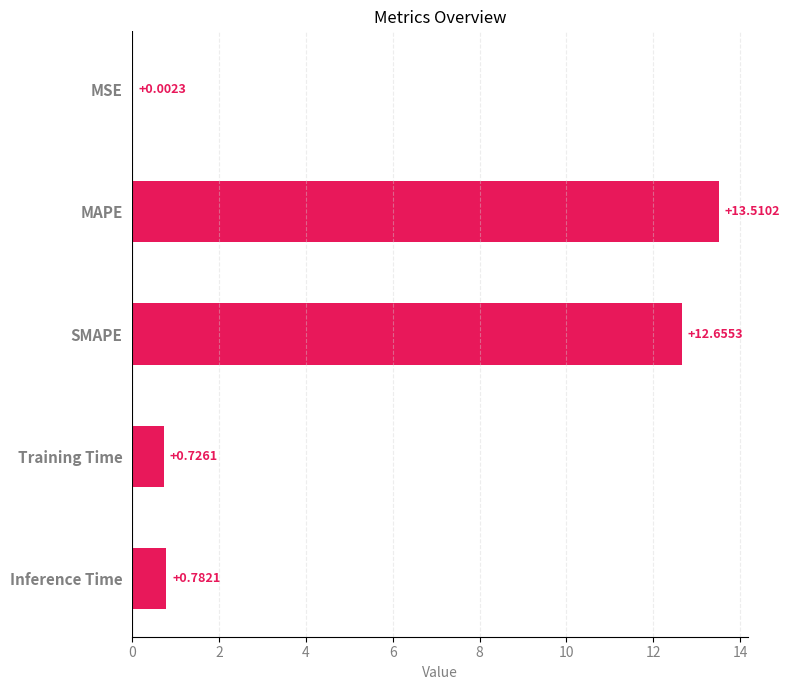

Where is the data nearest to the value 6?

Inference Time